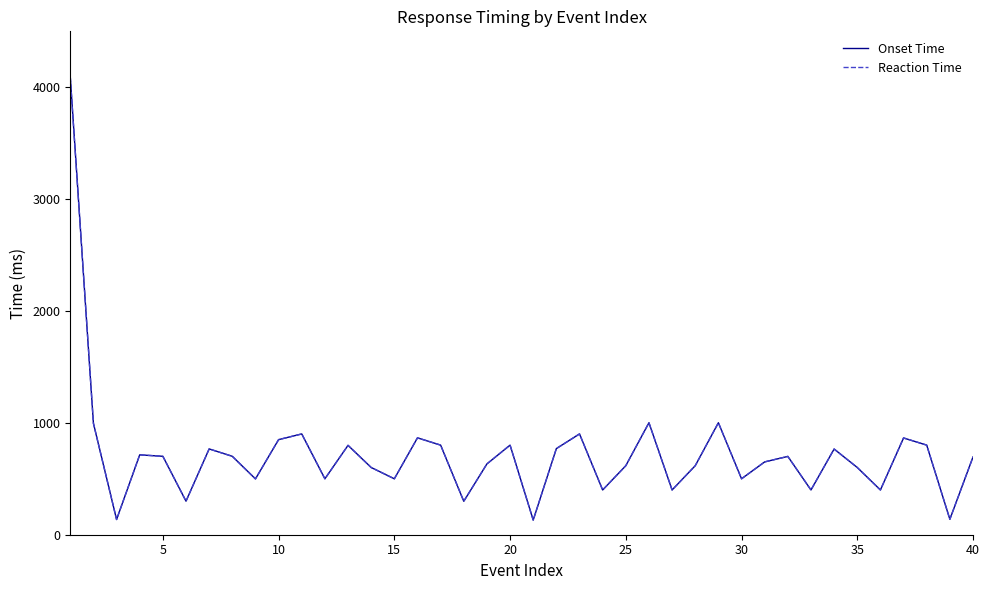

Which series has the largest range (max minus min)?

Onset Time